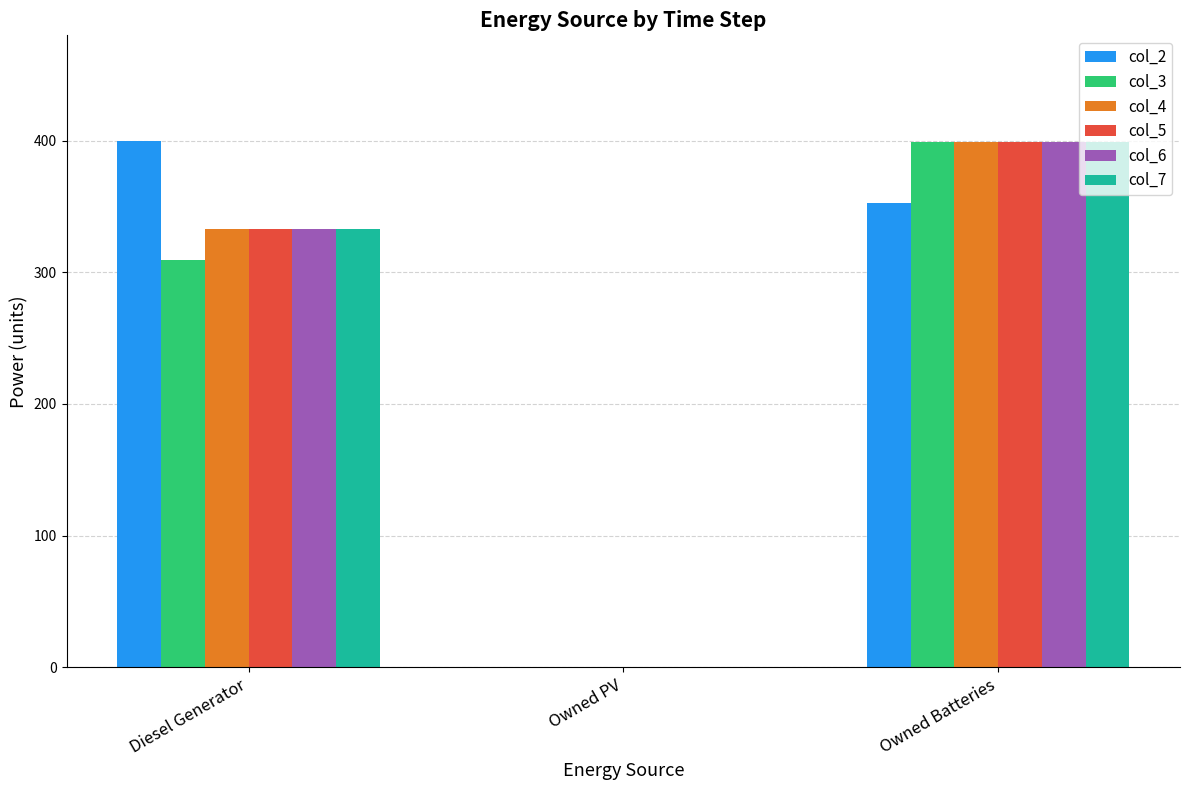

At which label does col_7 reach its peak?

Owned Batteries